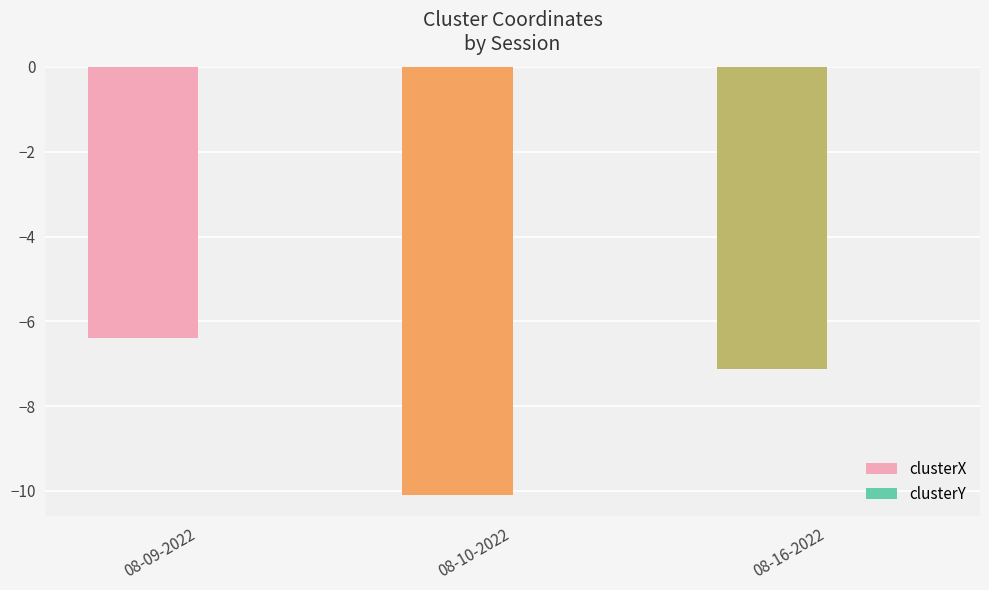

The value of clusterX at 08-09-2022 is -6.4. True or false?

True